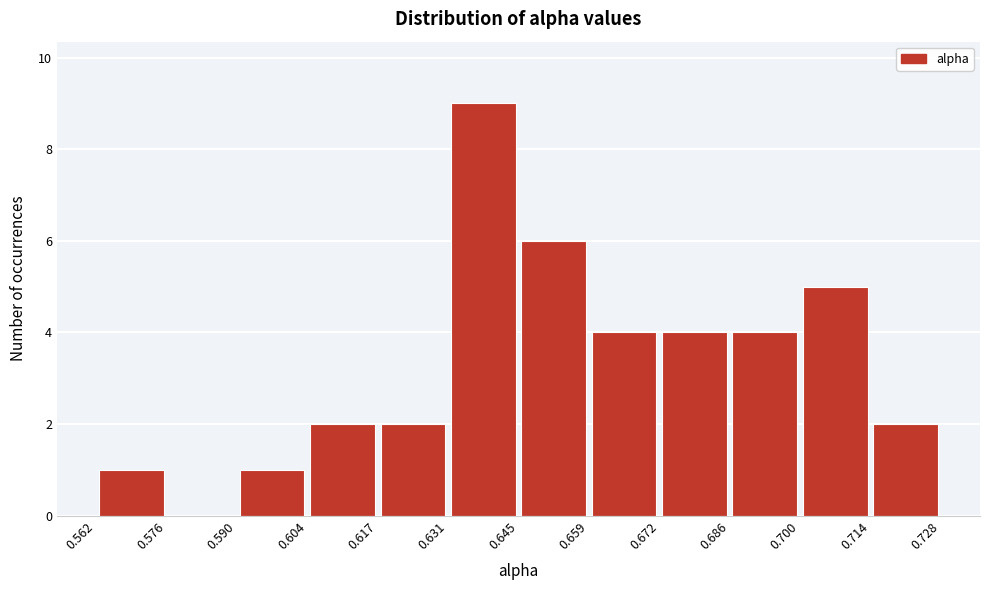

Reading left to right, list every bar in this chart as the range it spans on the x-axis followed by its height. The values are not printed on the chart, so give them approximately, as read against the axis.

0.562 to 0.576: 1
0.576 to 0.590: 0
0.590 to 0.604: 1
0.604 to 0.617: 2
0.617 to 0.631: 2
0.631 to 0.645: 9
0.645 to 0.659: 6
0.659 to 0.672: 4
0.672 to 0.686: 4
0.686 to 0.700: 4
0.700 to 0.714: 5
0.714 to 0.728: 2